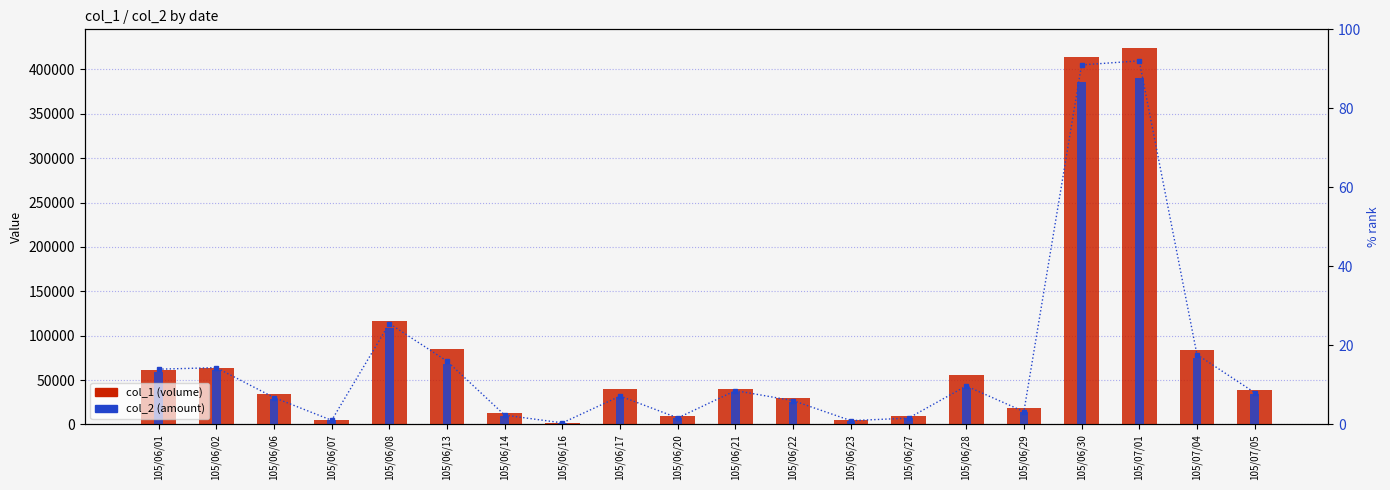

What is the minimum value for col_2 (amount)?

1640.0